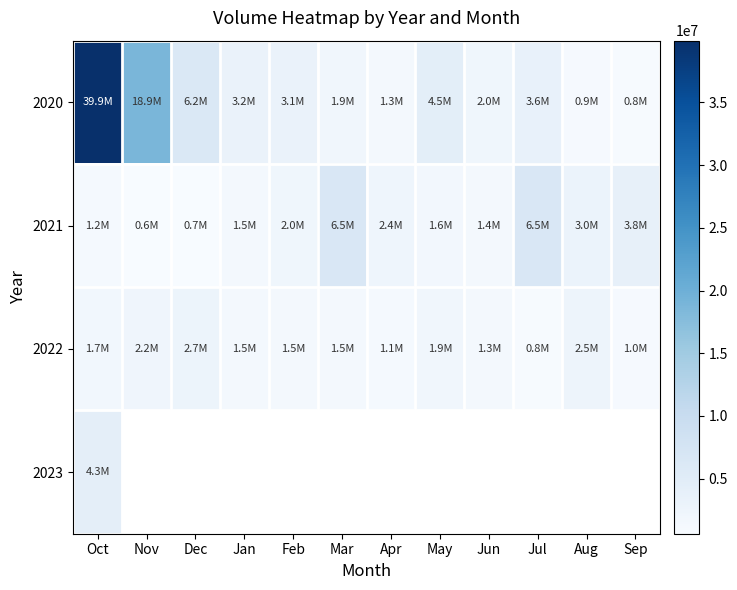

True or false: 2021 has a value of 4661156.6 at Aug.

False